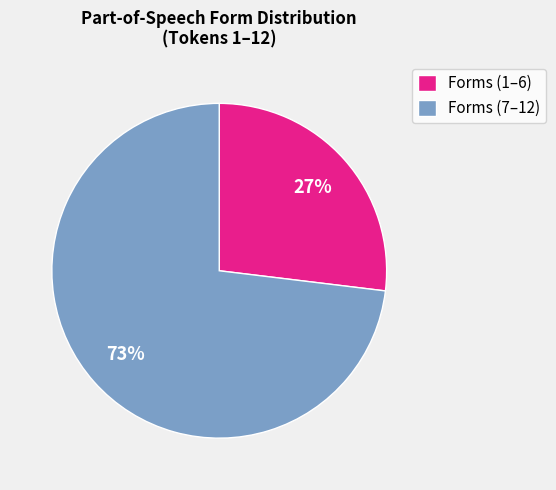

To the nearest percent, what percentage of the pie is Forms (7–12)?

73%